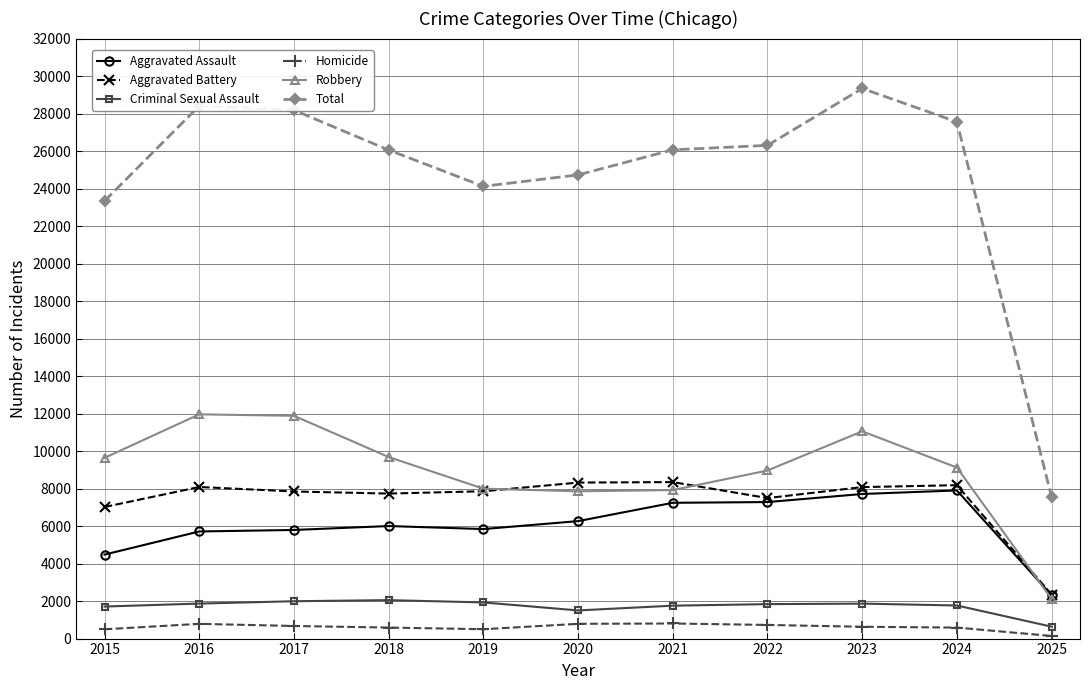

Where is Total nearest to the value 18443?

2015